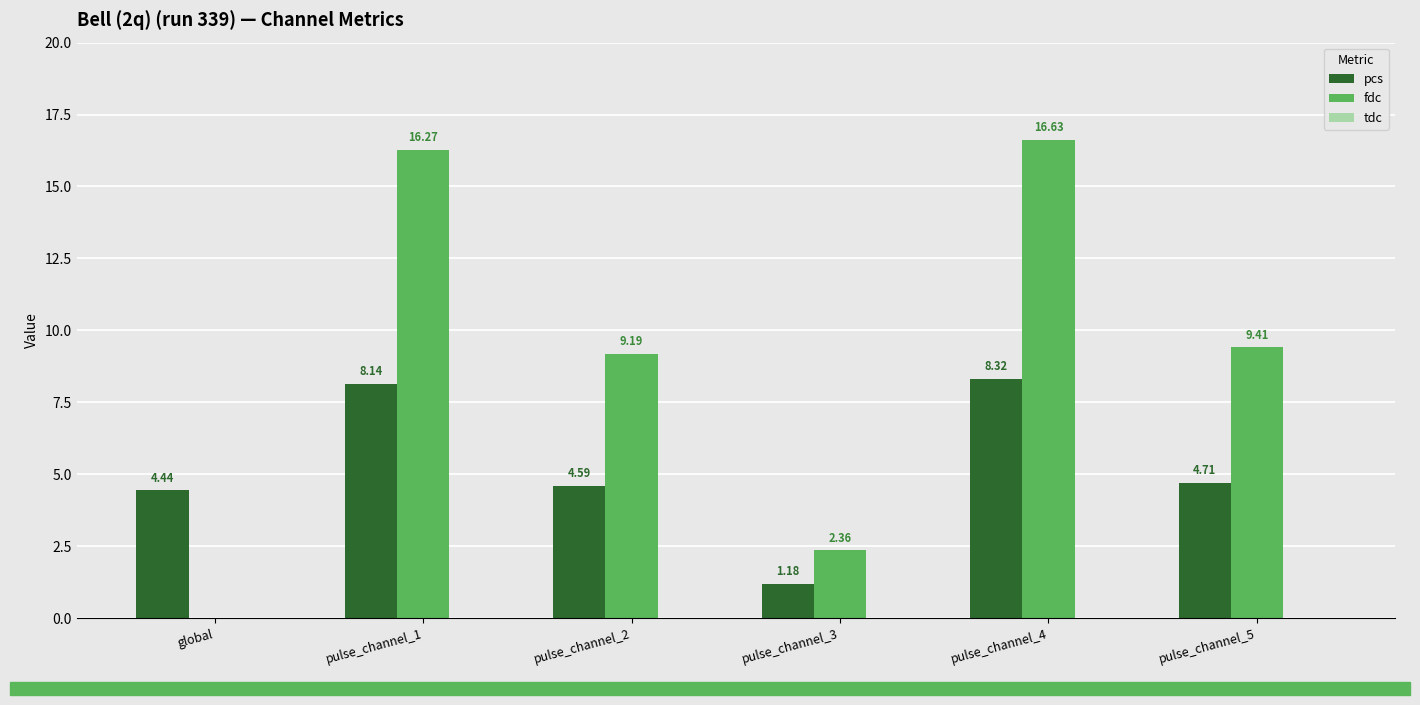

What is the sum of the fdc values at pulse_channel_2 and pulse_channel_4?

25.8